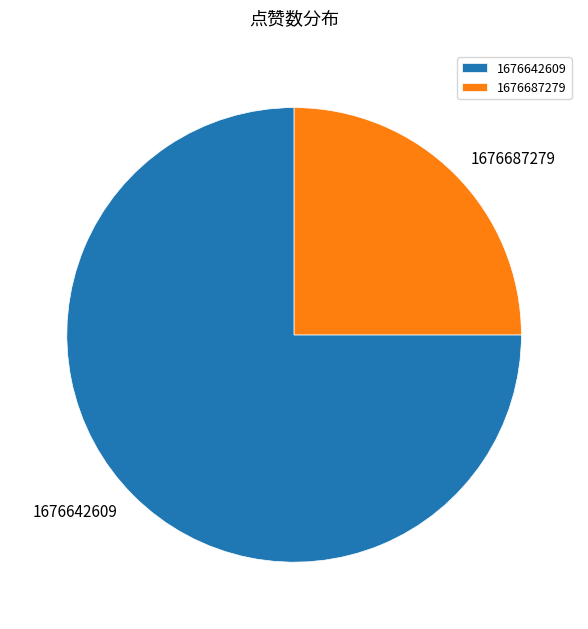

Rank the categories by value from lowest to highest.

1676687279, 1676642609